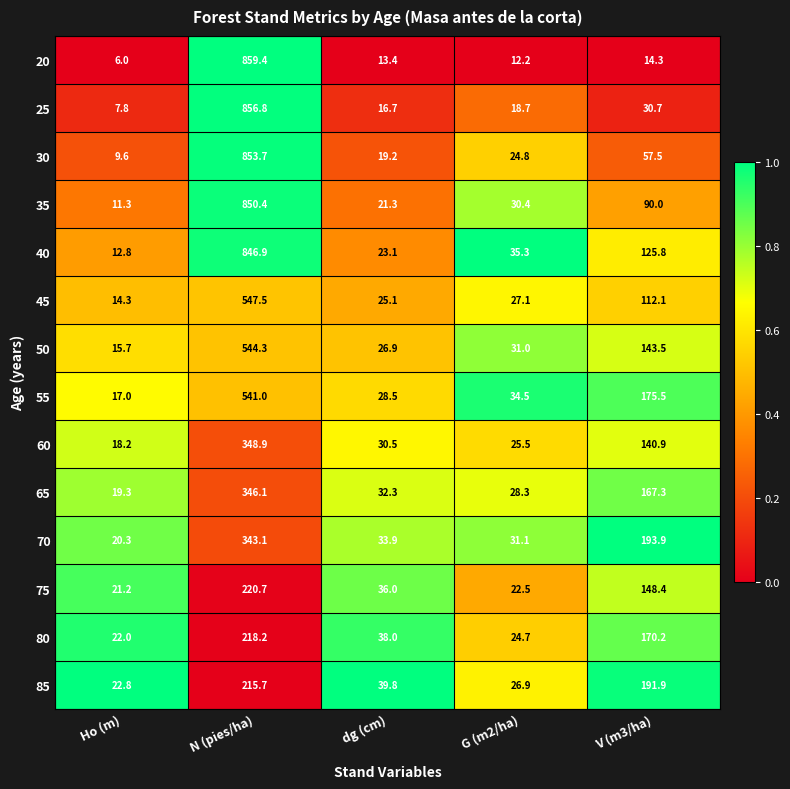

What is the sum of the 35 values at G (m2/ha) and N (pies/ha)?

880.8